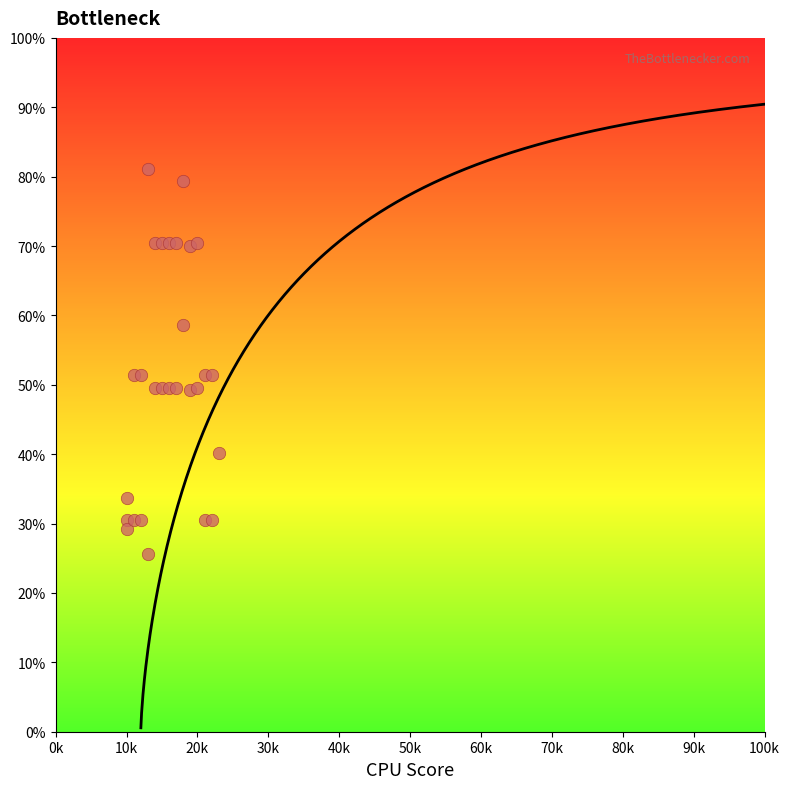

What is the range of Y values (max minus min)?

55.4